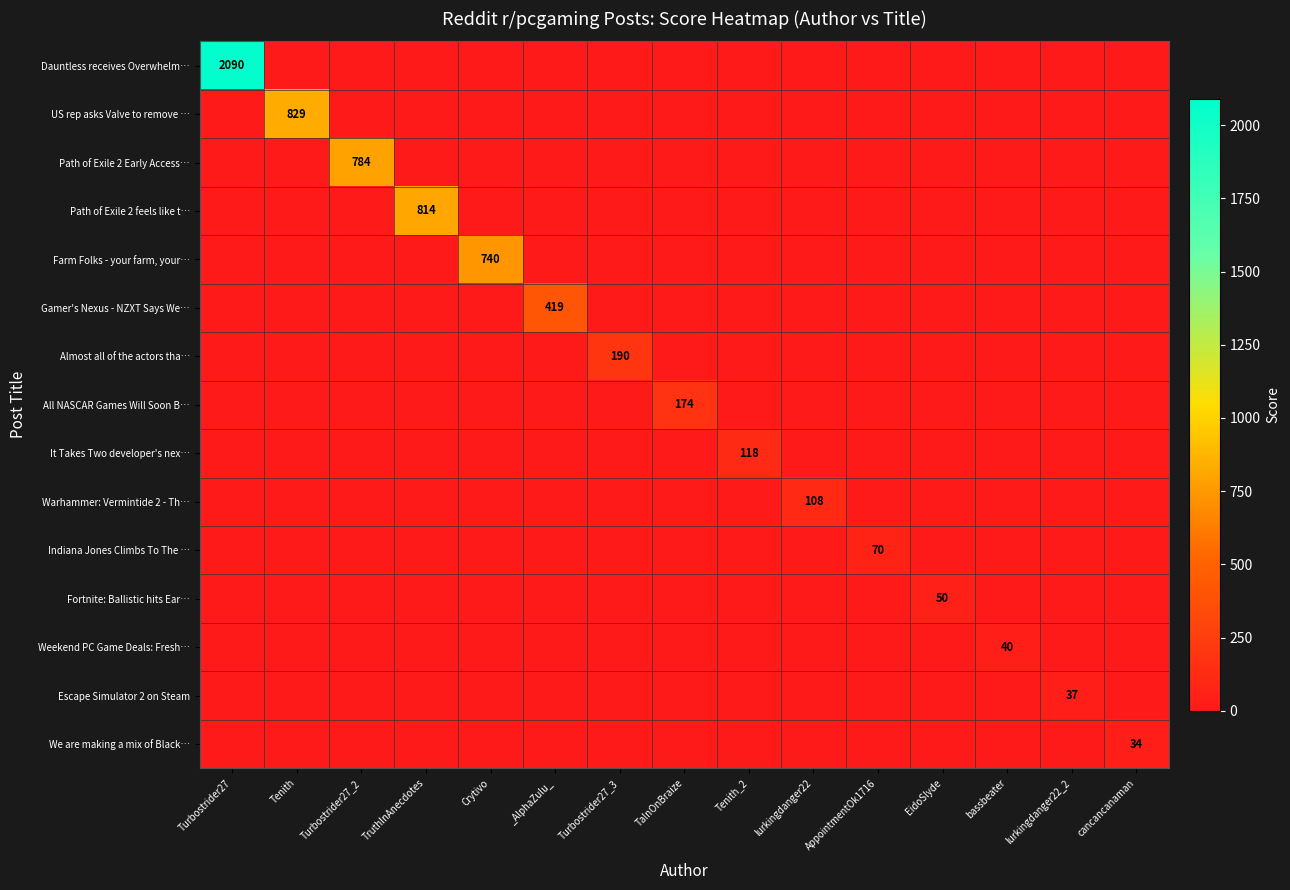

What is the spread (max minus min) of values at lurkingdanger22?

108